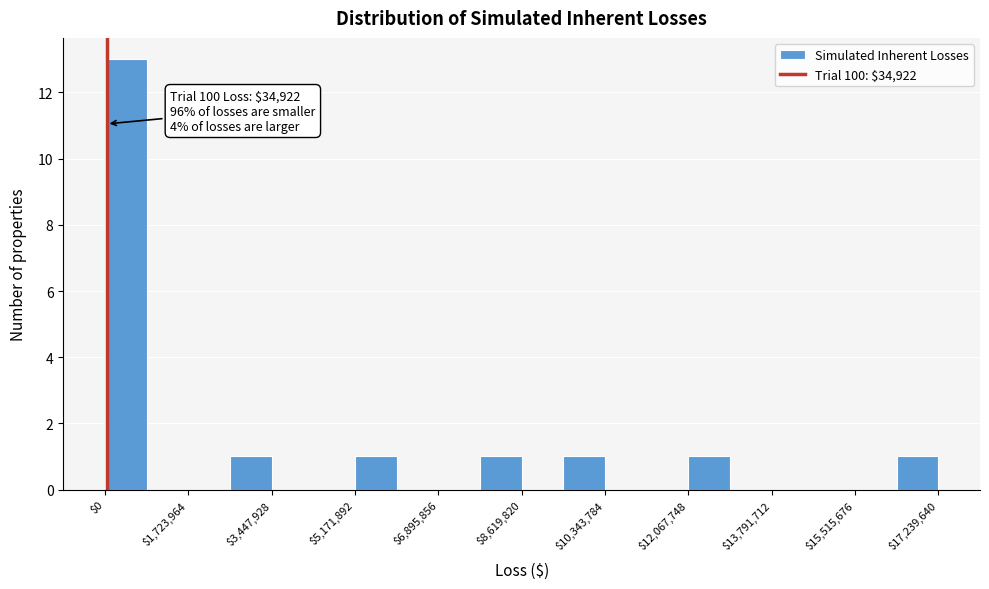

Which range on the x-axis has the tallest bar?

0 to 800000